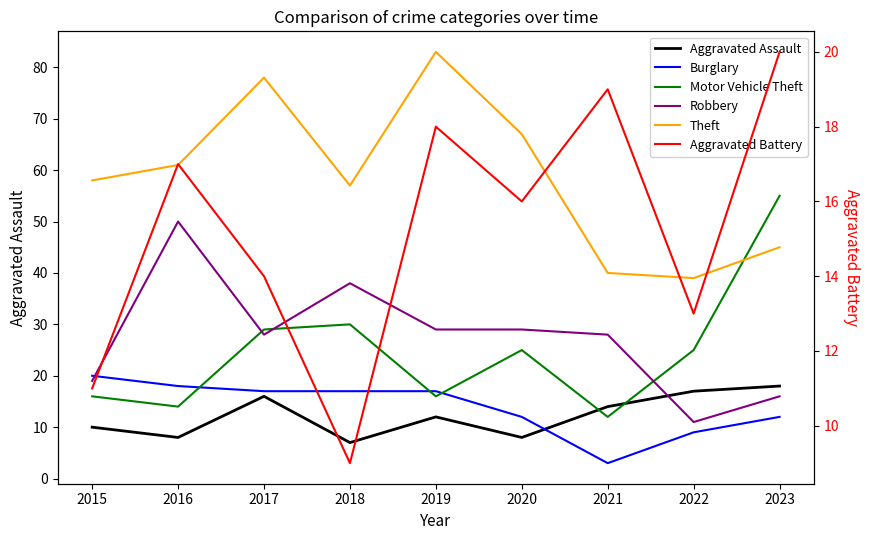

Is the value of Aggravated Battery at 2023 greater than the value of Theft at 2021?

No